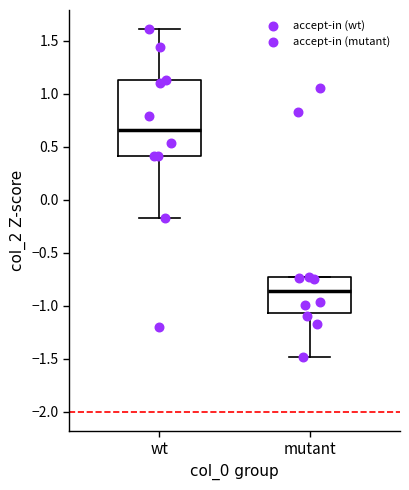

Reading left to right, read every box against the y-axis: the position of its median line, the range the box covers, and the ends of its whiskers. The values are not printed on the chart, so give them approximately, as read against the axis.

wt: median 0.65, box 0.40 to 1.10, whiskers -0.20 to 1.60
mutant: median -0.85, box -1.05 to -0.75, whiskers -1.50 to -0.75